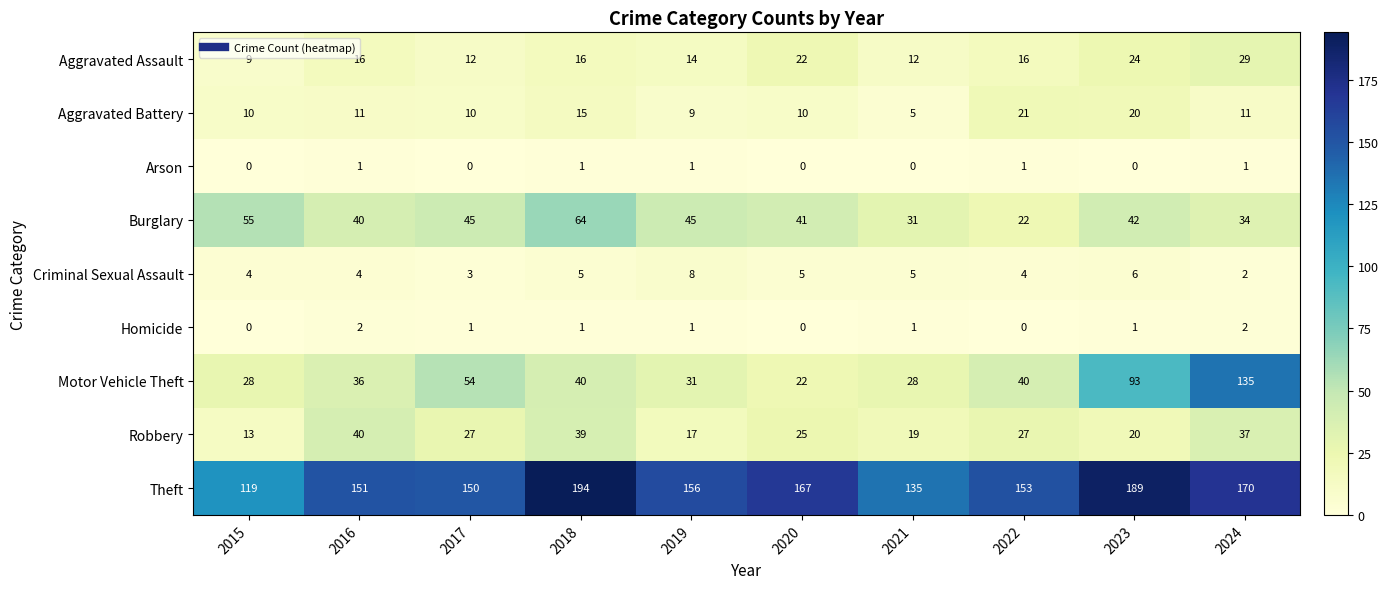

Is it true that Burglary equals 14 at 2016?

False